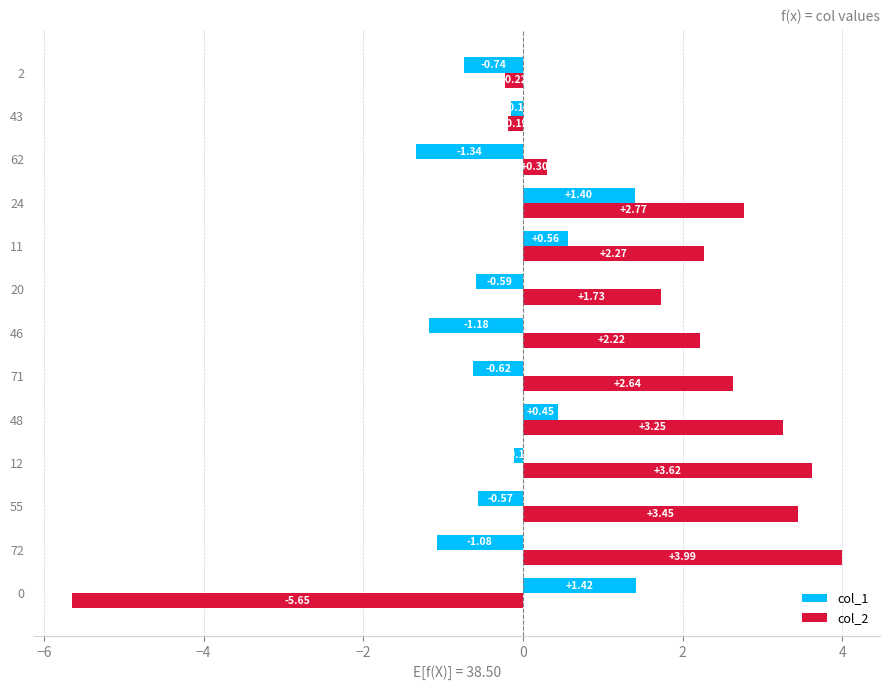

Rank the series at 71 from highest to lowest value.

col_2, col_1